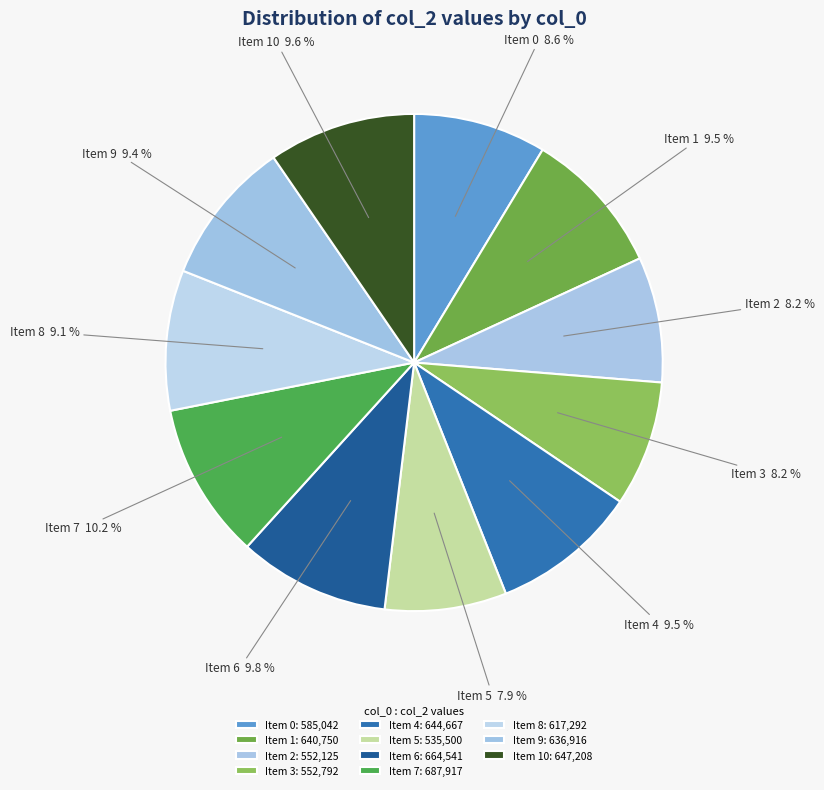

Approximately how many times larger is the value at Item 5 compared to Item 6?

0.8